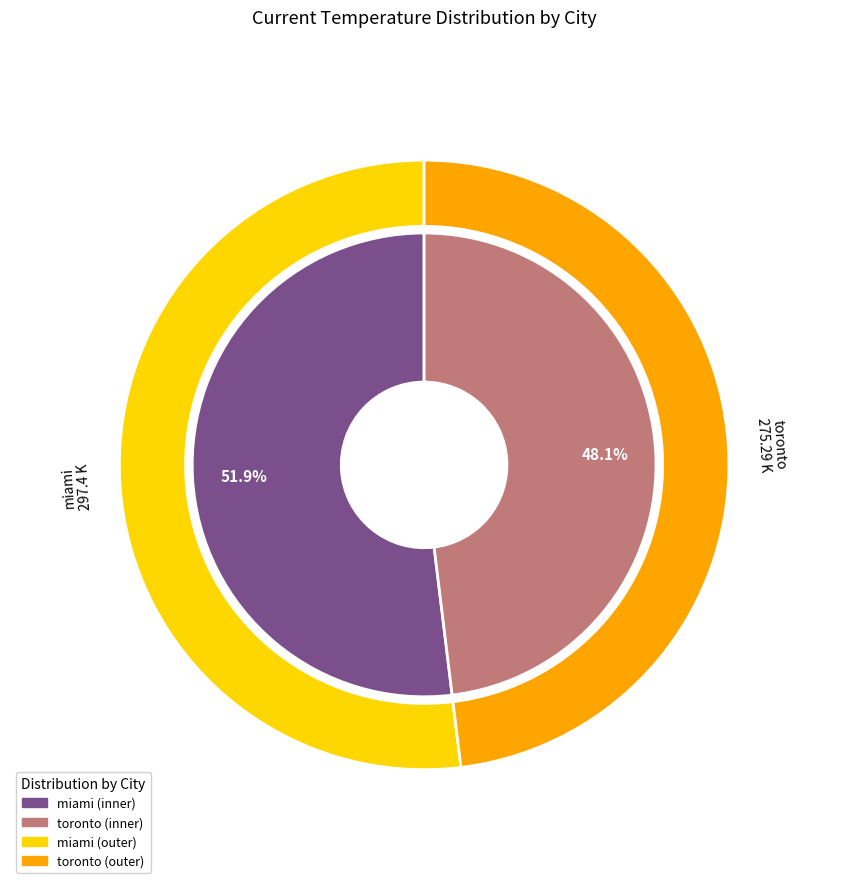

To the nearest percent, what portion does toronto represent?

48%